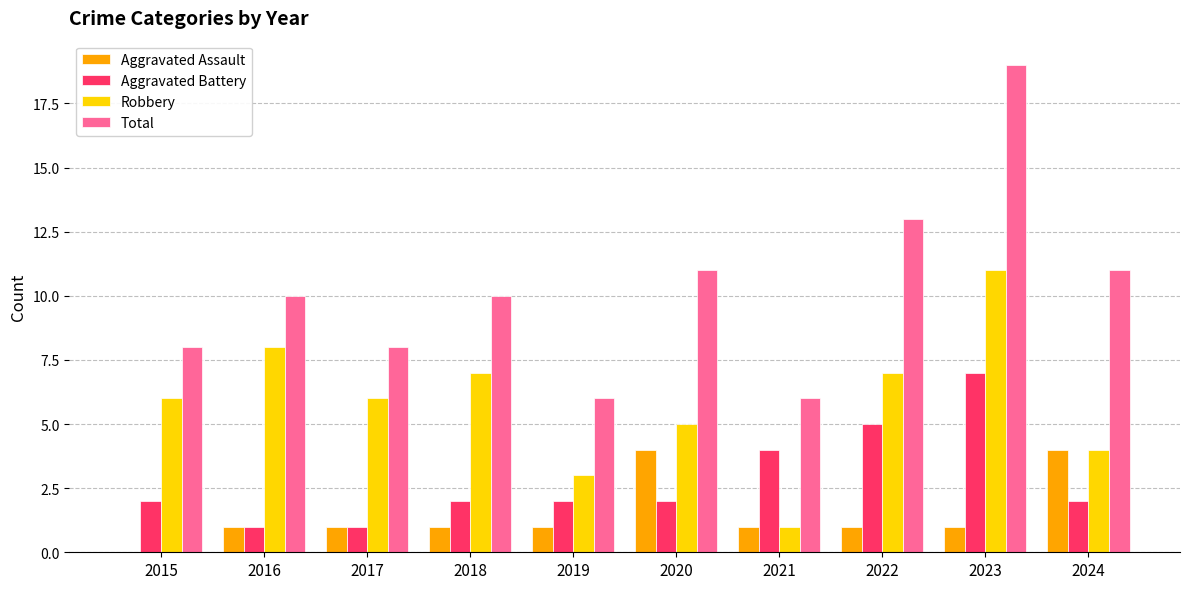

What is the maximum value shown in the chart?

19